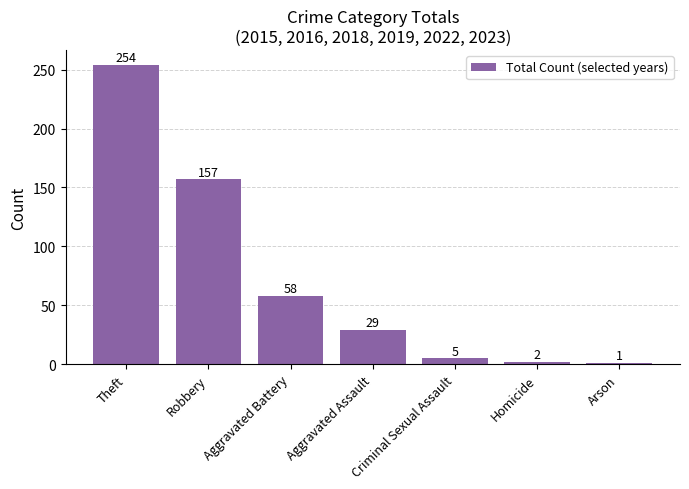

True or false: the data shows 254 at Theft.

True